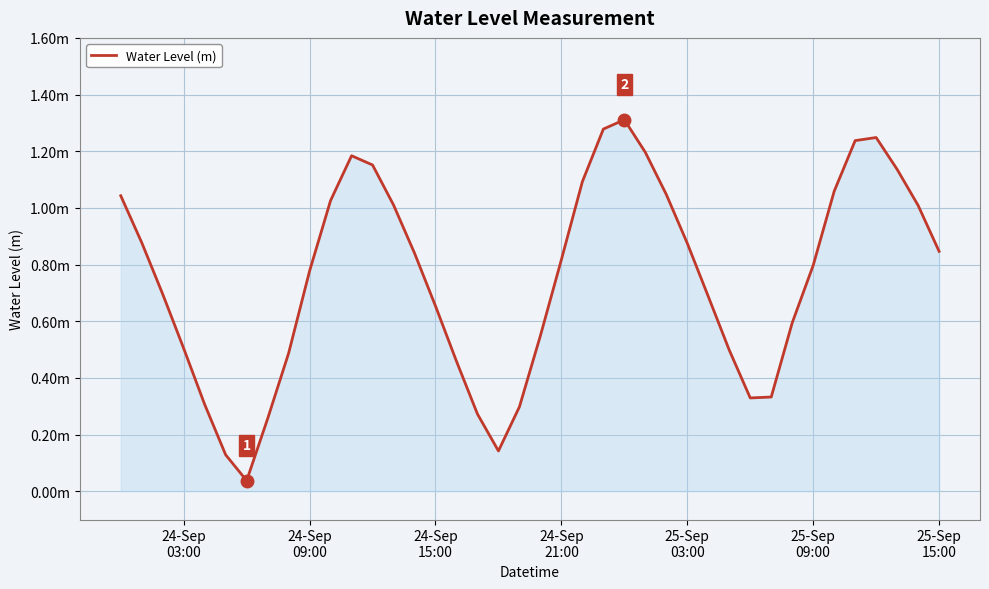

Does the chart have visible grid lines?

Yes